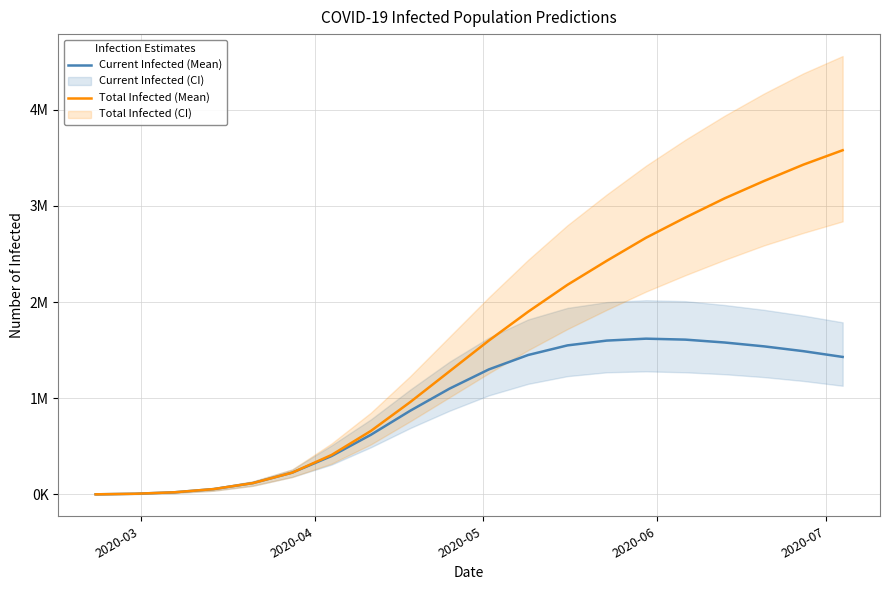

The value of Current Infected (Mean) at 19 is 2565387. True or false?

False